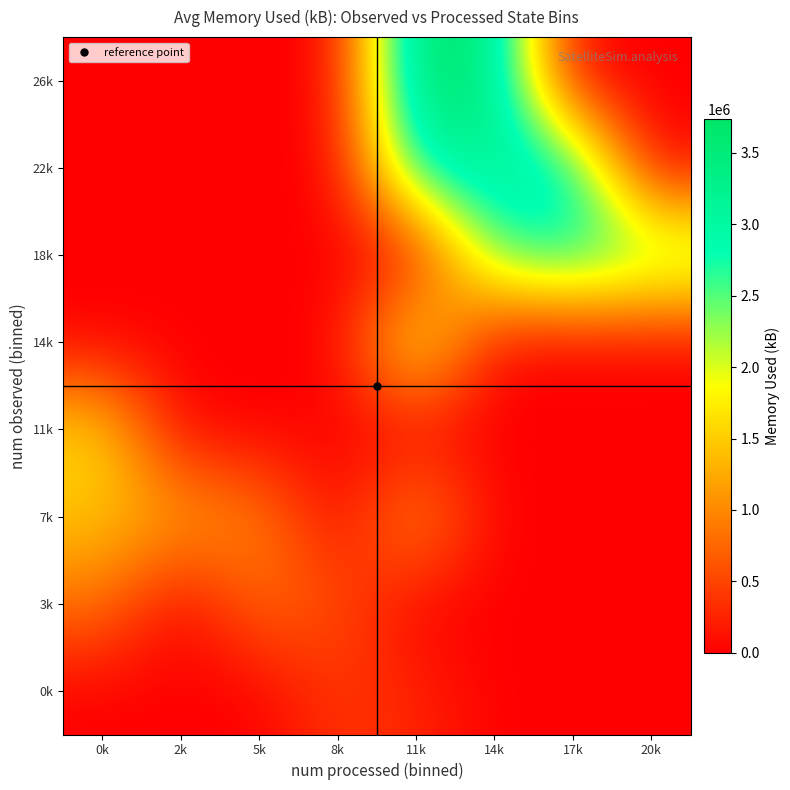

Reading left to right, transcribe all the data shown in this chart.

26k: 0k=0	2k=0	5k=0	8k=0	11k=3738330	14k=3468870	17k=0	20k=0
22k: 0k=0	2k=0	5k=0	8k=0	11k=2973060	14k=3289230	17k=3064680	20k=0
18k: 0k=0	2k=0	5k=0	8k=0	11k=0	14k=2523852	17k=2840130	20k=2615580
14k: 0k=0	2k=0	5k=0	8k=0	11k=2073060	14k=0	17k=0	20k=0
11k: 0k=1620360	2k=0	5k=0	8k=0	11k=0	14k=0	17k=0	20k=0
7k: 0k=1440720	2k=1216170	5k=991620	8k=0	11k=1173060	14k=0	17k=0	20k=0
3k: 0k=855090	2k=0	5k=811980	8k=587430	11k=0	14k=0	17k=0	20k=0
0k: 0k=0	2k=0	5k=0	8k=407790	11k=273060	14k=0	17k=0	20k=0